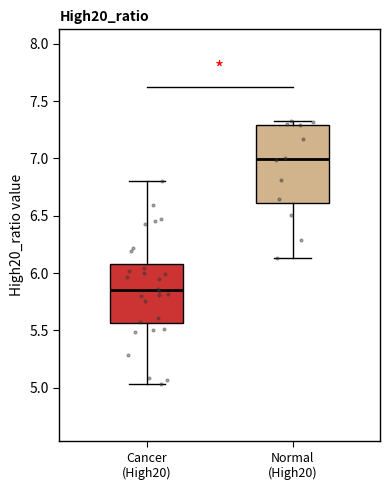

Reading left to right, transcribe this box plot: for each box, give where its median line is, the range the box spans, and where its two whiskers end, as read against the y-axis. The values are not printed on the chart, so give them approximately, as read against the axis.

Cancer (High20): median 5.85, box 5.55 to 6.10, whiskers 5.05 to 6.80
Normal (High20): median 7.00, box 6.60 to 7.30, whiskers 6.15 to 7.35